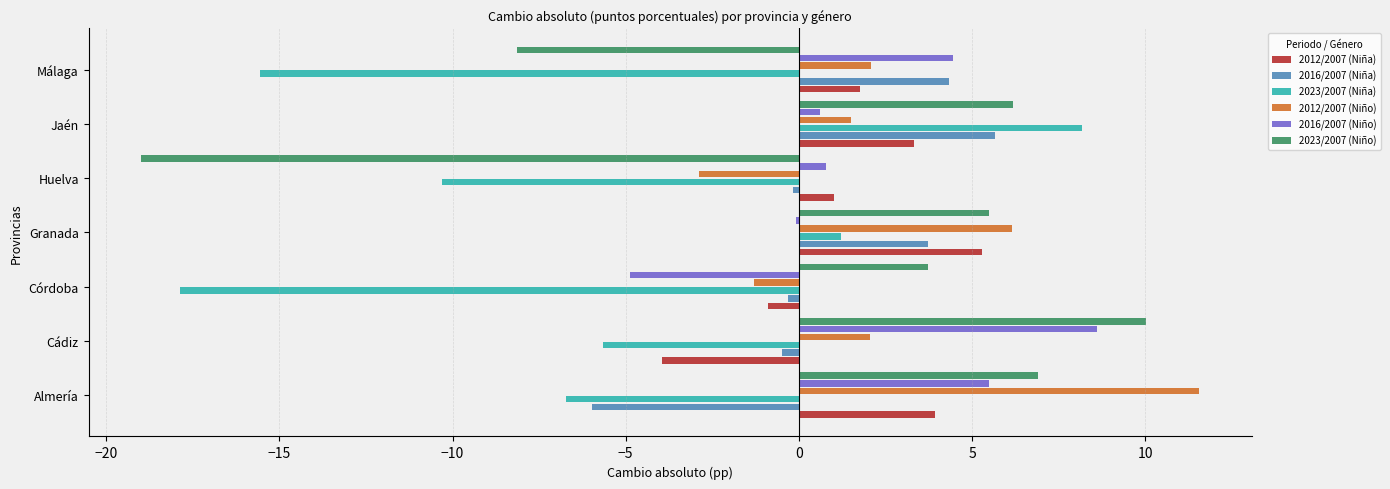

How many categories are shown in the chart?

7